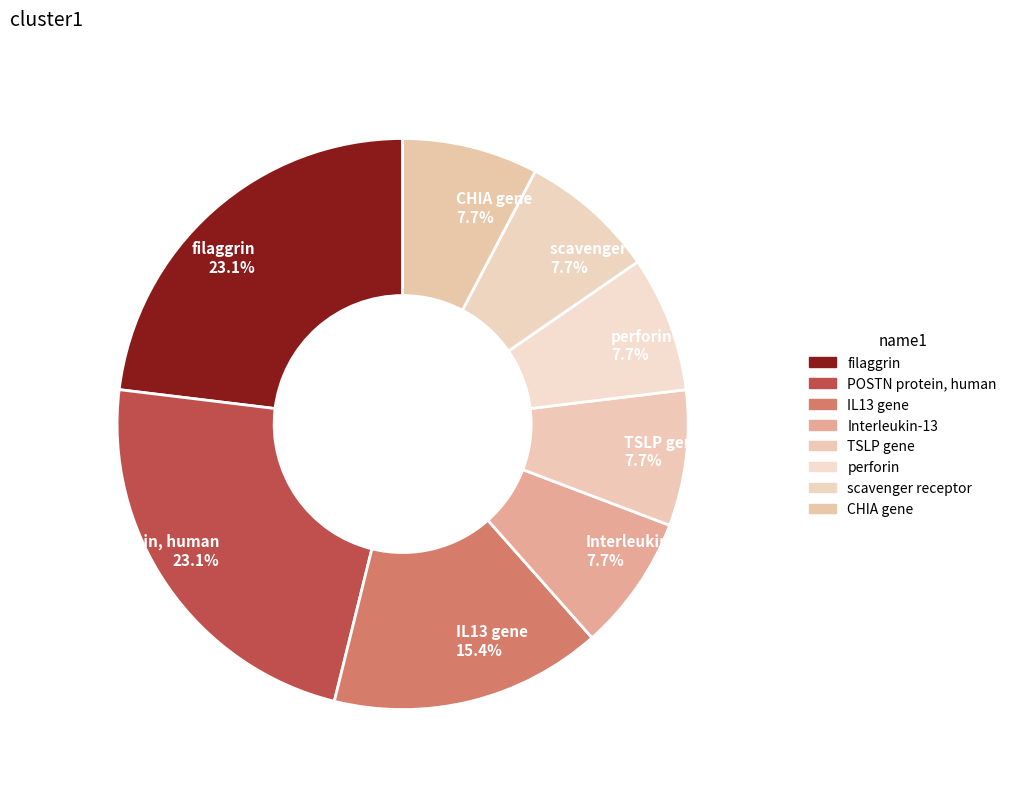

Does any single category account for the majority?

No